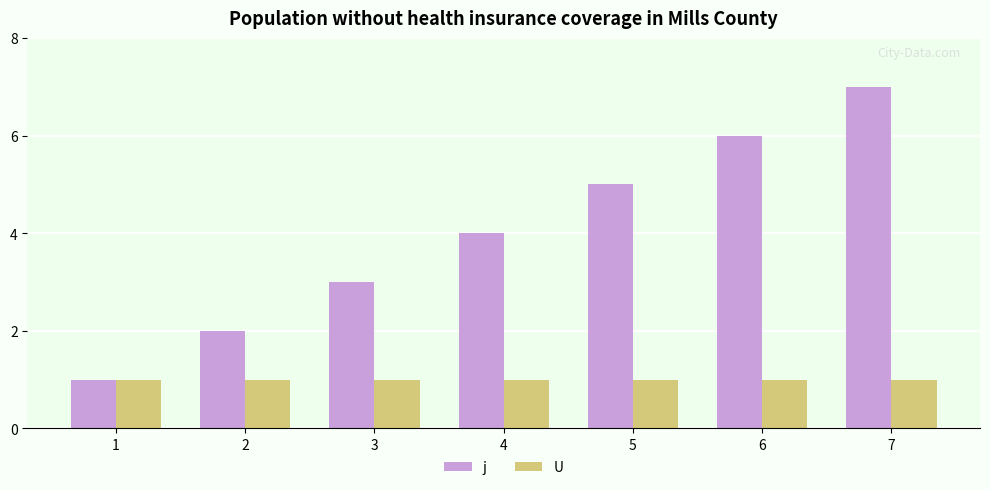

Reading right to left, extract all data points from this chart.

j: 7	6	5	4	3	2	1
U: 1	1	1	1	1	1	1